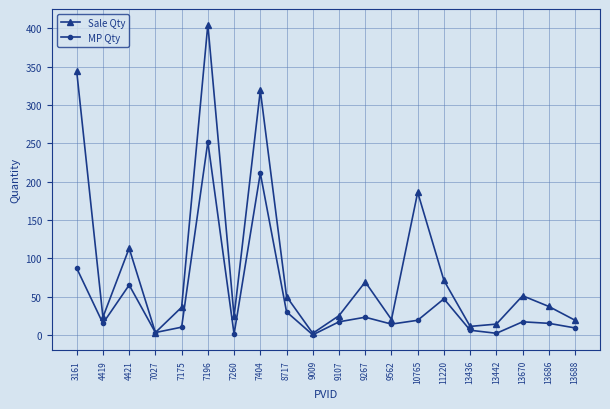

In MP Qty, how many points are lower than both neighbors (excluding endpoints)?

6